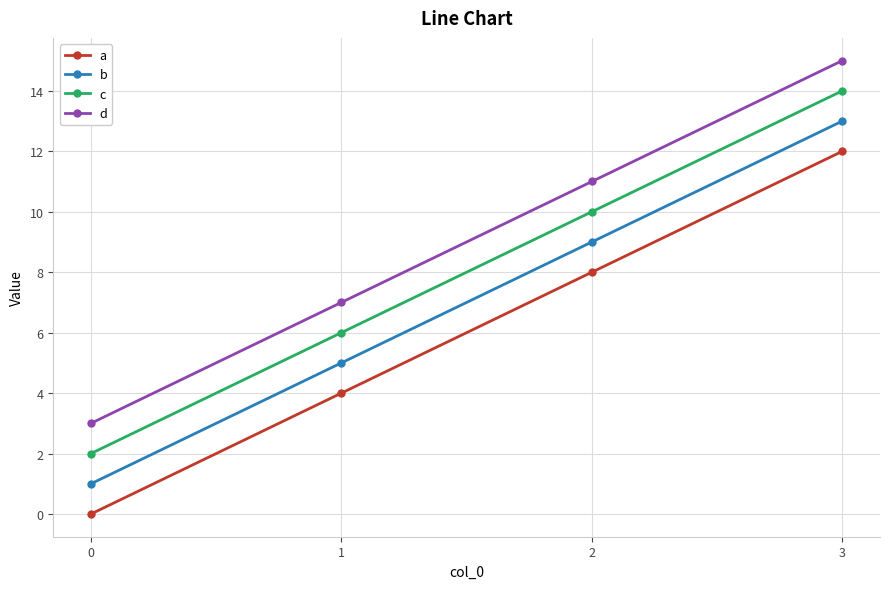

How many lines are shown in the chart?

4